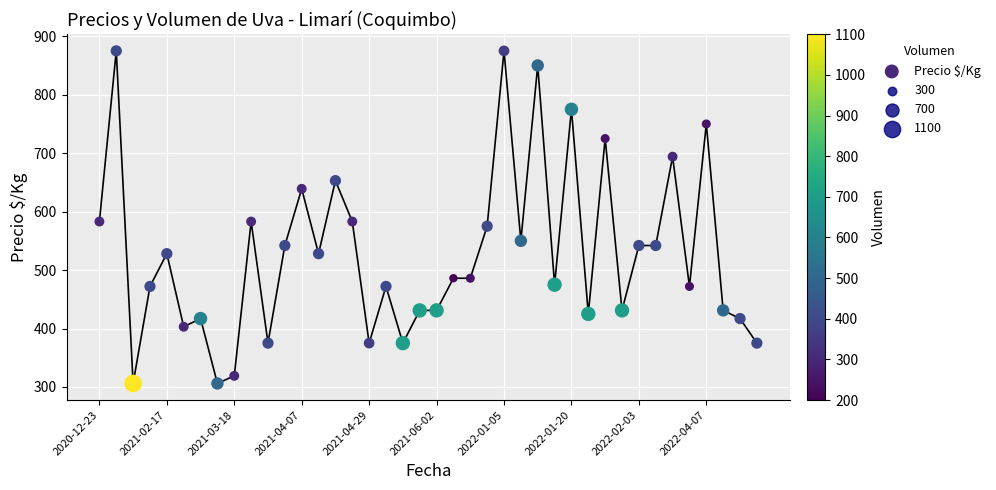

What is the range of Y values (max minus min)?

569